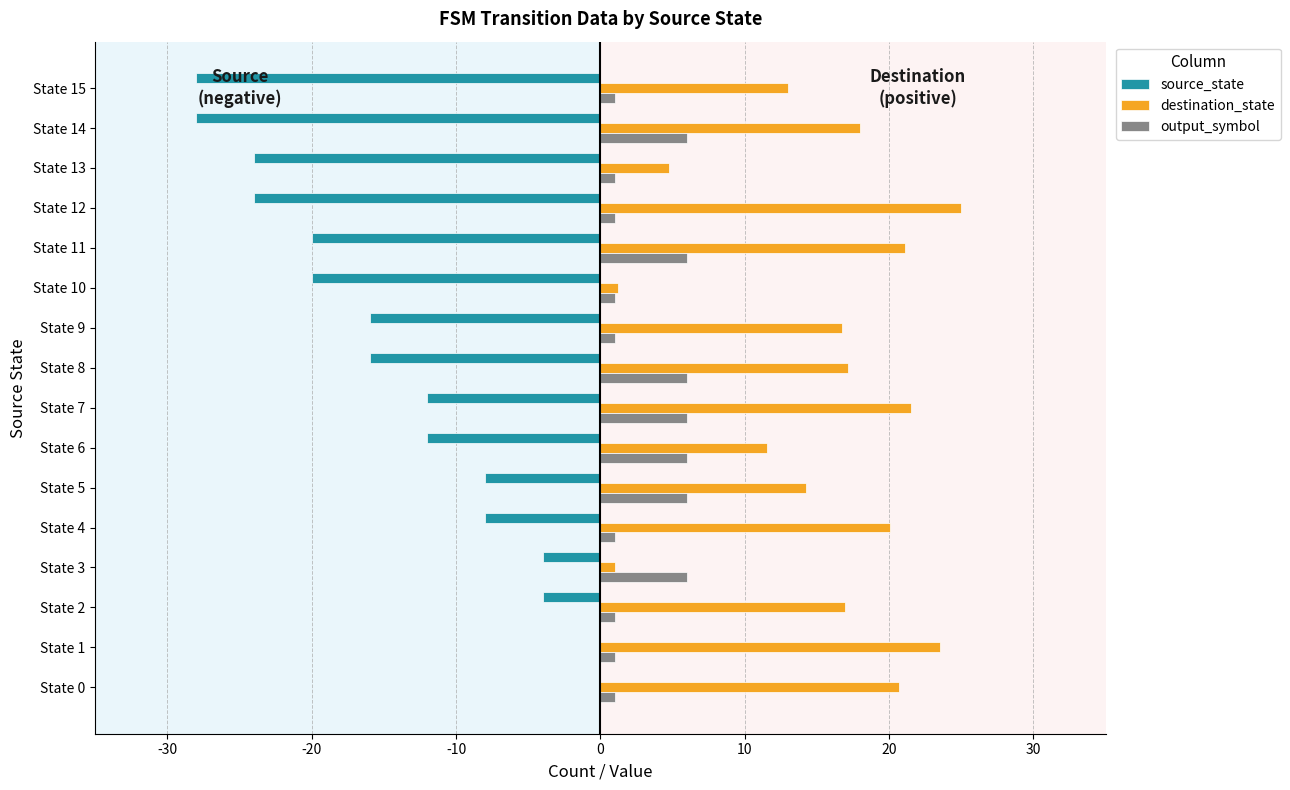

What is the greatest value displayed?

25.0